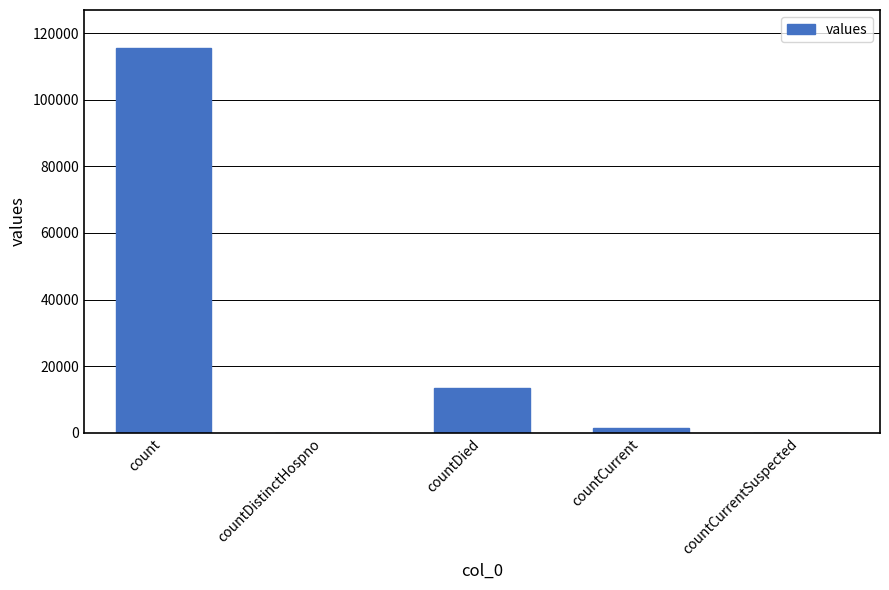

The chart shows a value of 115379 at count. True or false?

True